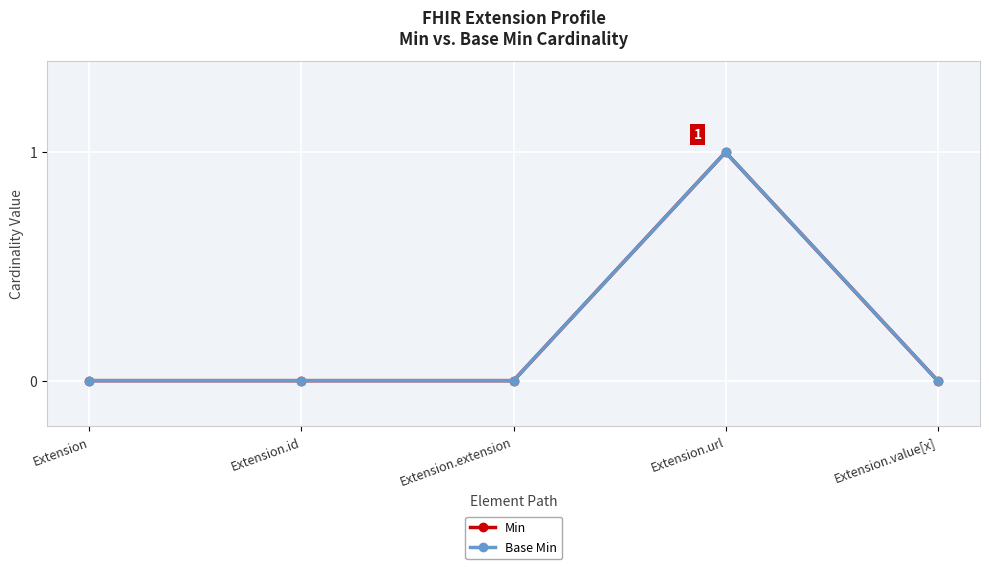

True or false: Min has more than 0 points higher than both neighbors.

True